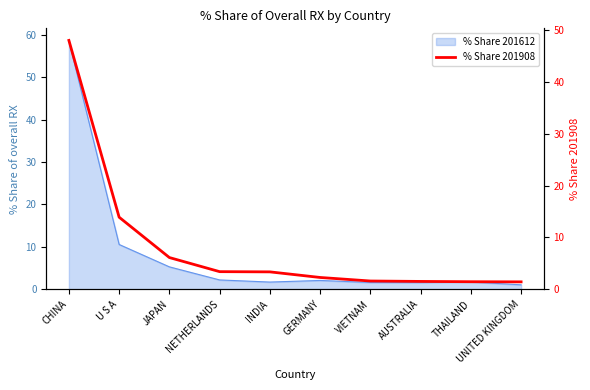

The chart shows a value of 3.4 at INDIA. True or false?

True